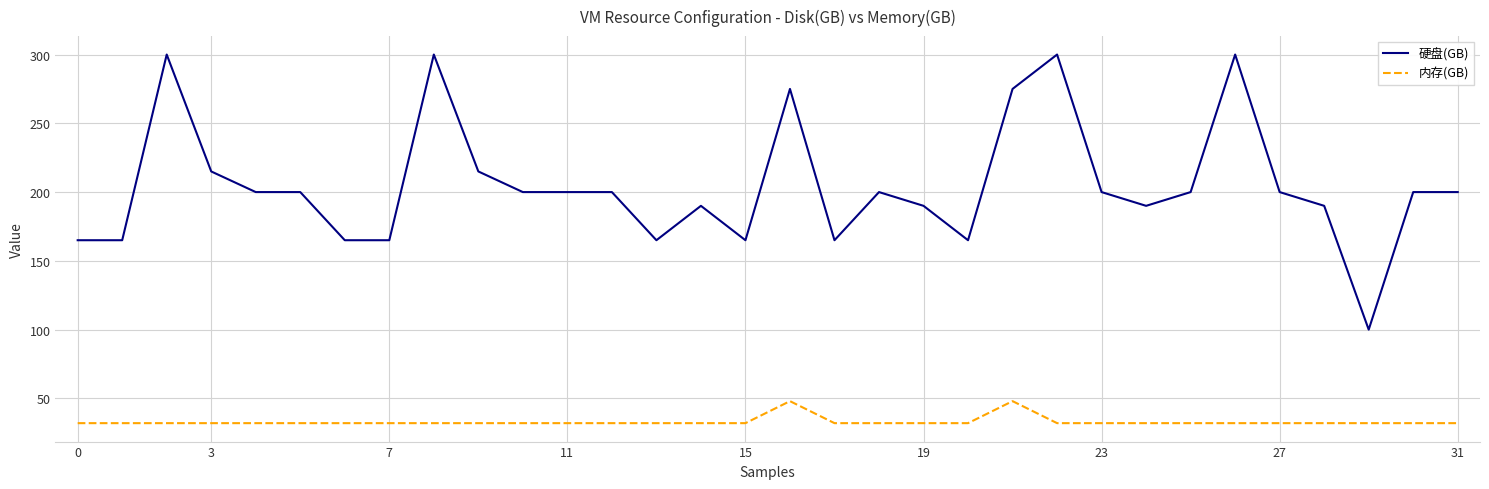

What is the maximum value for 硬盘(GB)?

300